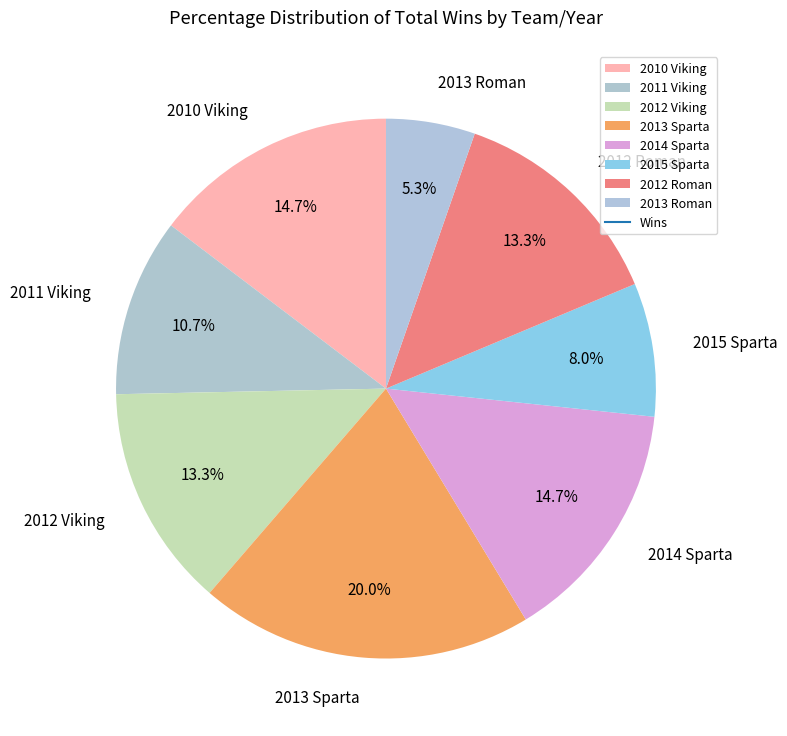

Does any single category account for the majority?

No